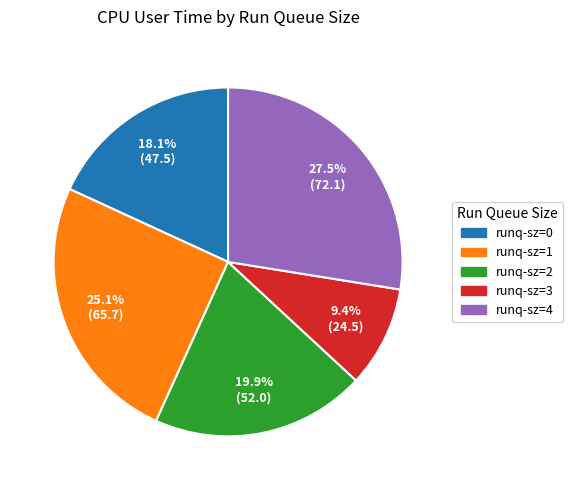

Does runq-sz=3 account for over 50% of the chart?

No